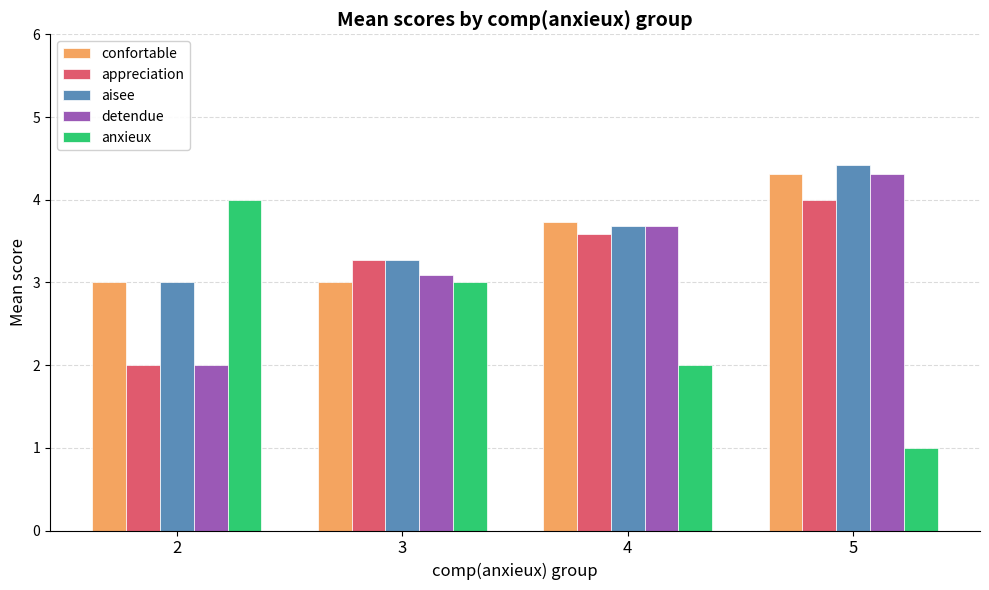

Reading right to left, what are all the values shown in this chart?

confortable: 5=4.3	4=3.7	3=3.0	2=3.0
appreciation: 5=4.0	4=3.6	3=3.3	2=2.0
aisee: 5=4.4	4=3.7	3=3.3	2=3.0
detendue: 5=4.3	4=3.7	3=3.1	2=2.0
anxieux: 5=1.0	4=2.0	3=3.0	2=4.0